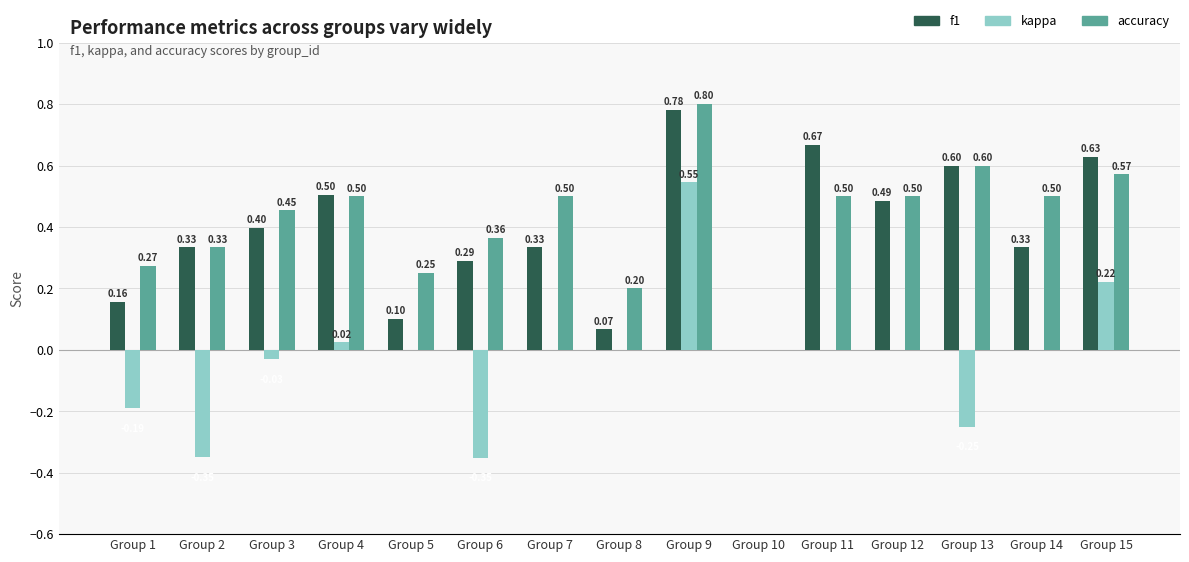

Which series changed the most between Group 3 and Group 6?

kappa